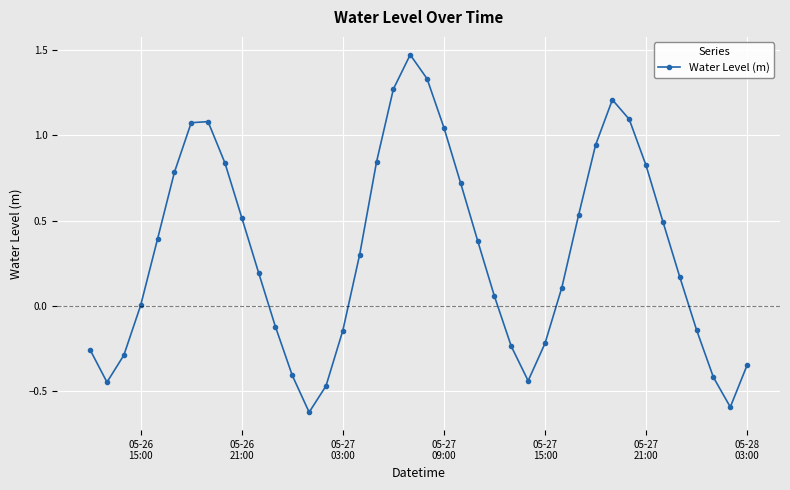

What is the difference between the second highest and second lowest values?

1.9